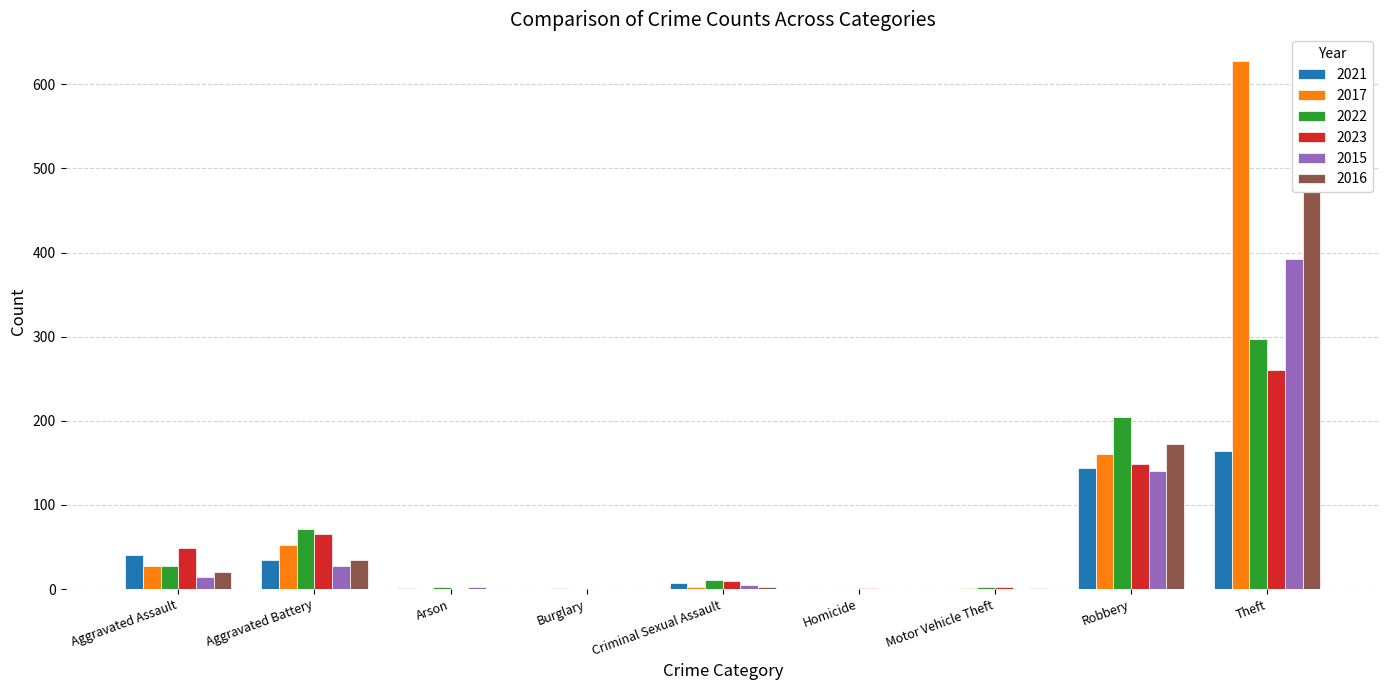

Count the number of data series in this chart.

6